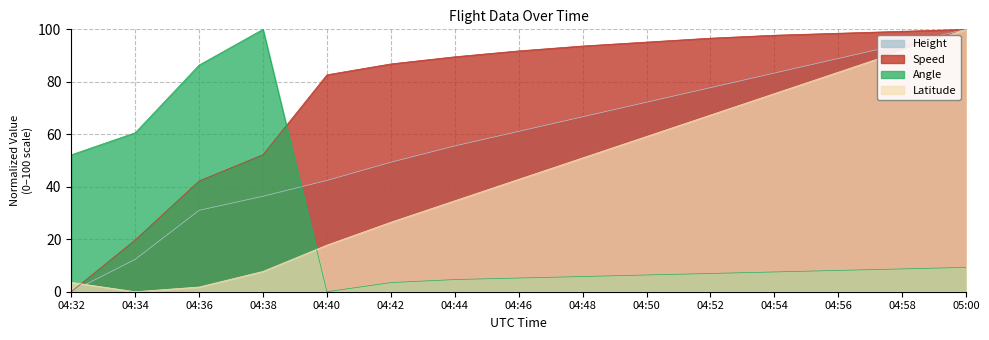

Where is Latitude nearest to the value 50?

04:48